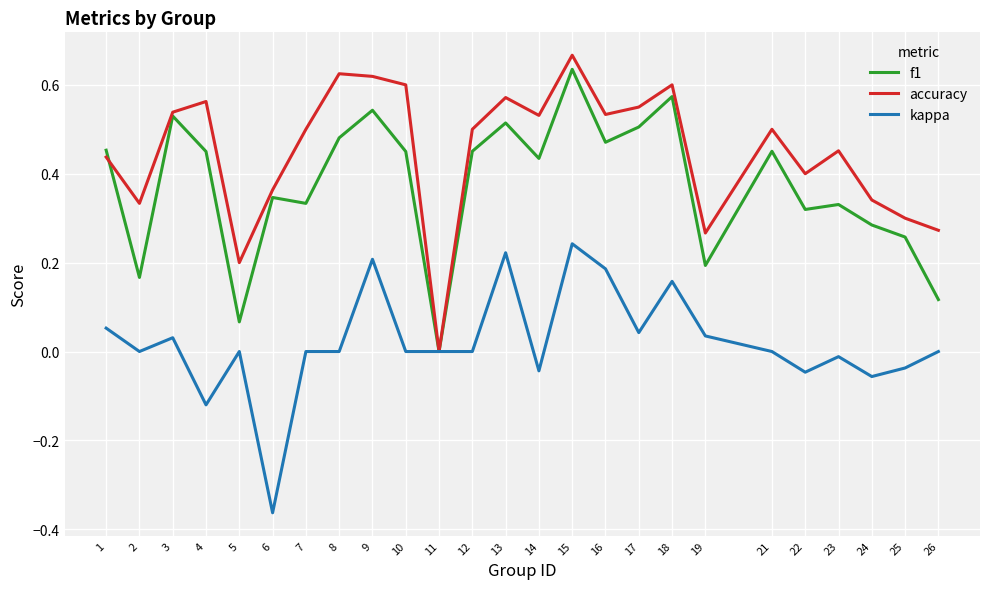

The accuracy series shows 0.6 at 8. True or false?

True